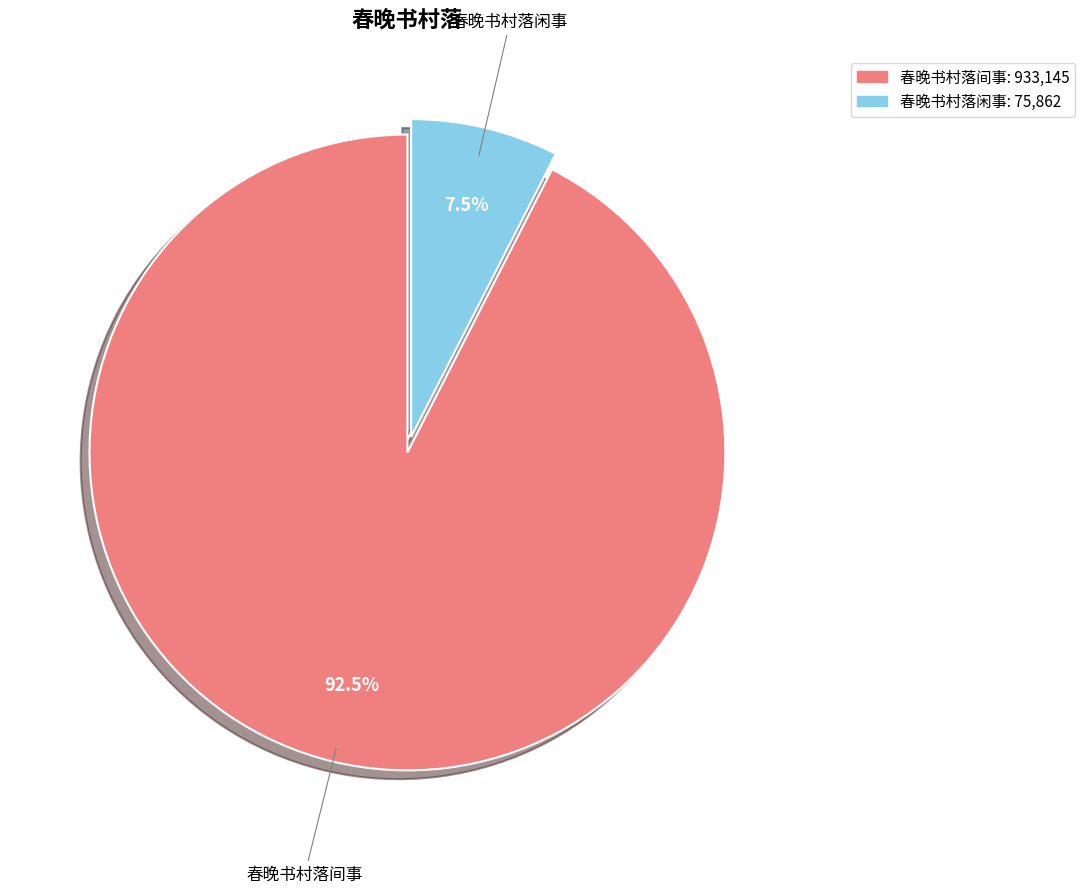

What is the ratio of the value at 春晚书村落间事 to the value at 春晚书村落闲事?

12.3